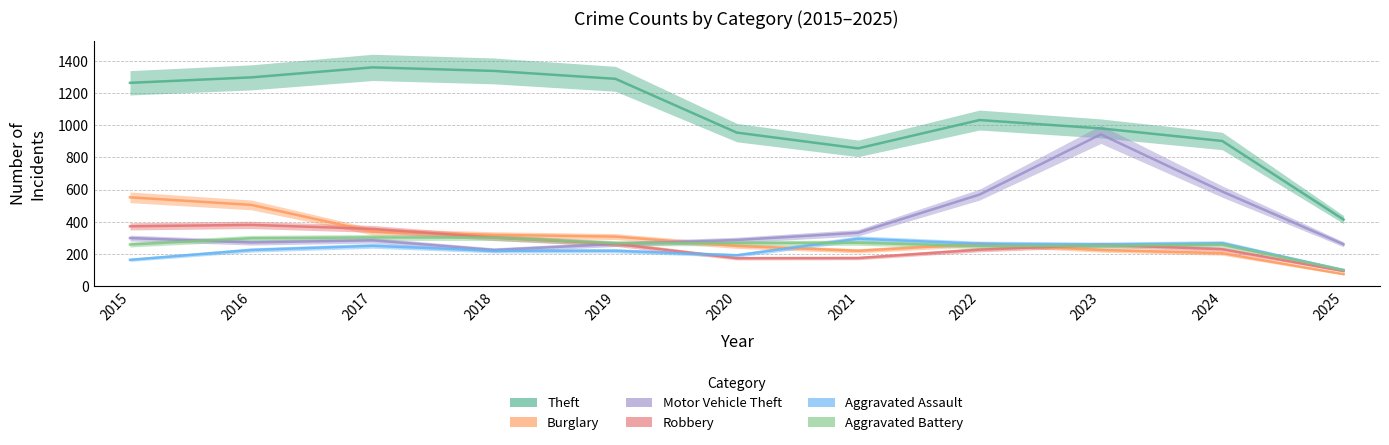

Which series has the widest spread of values?

Theft